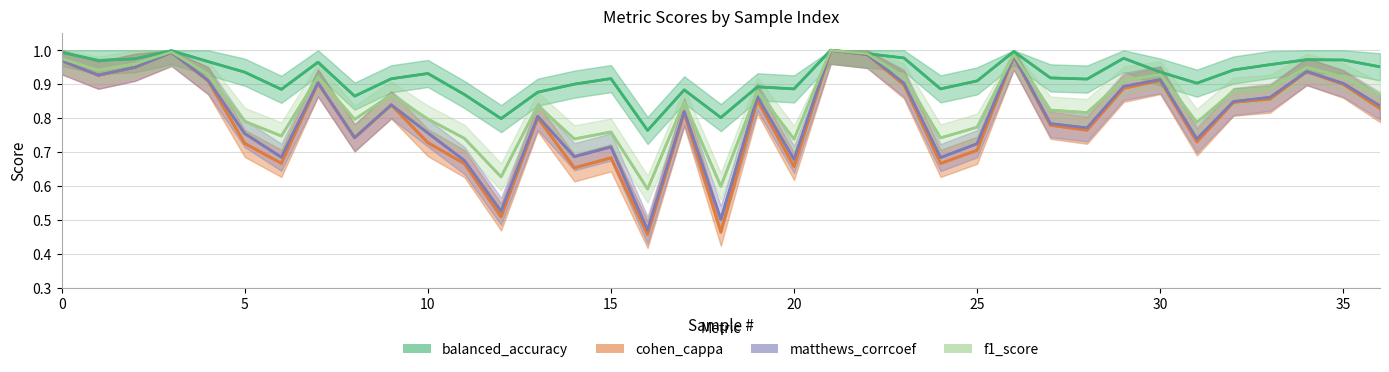

What is the difference between the second highest and second lowest values in the cohen_cappa series?

0.5